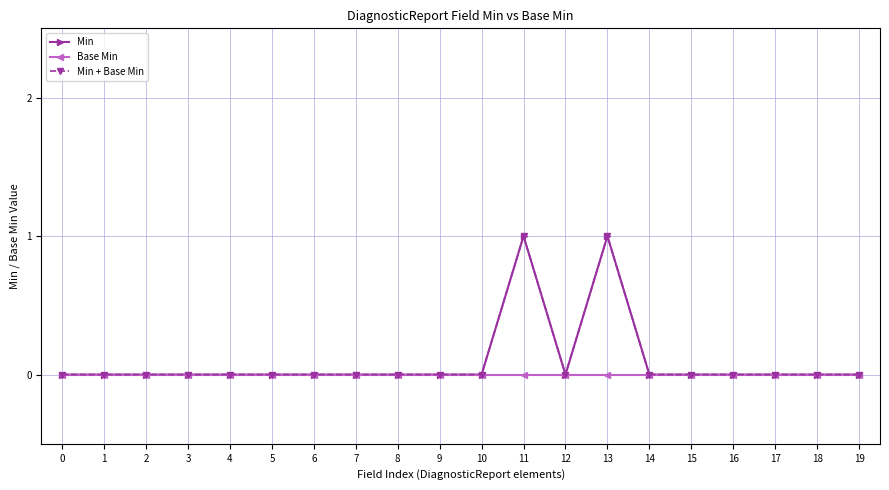

Is this an area chart (filled region under the line)?

No